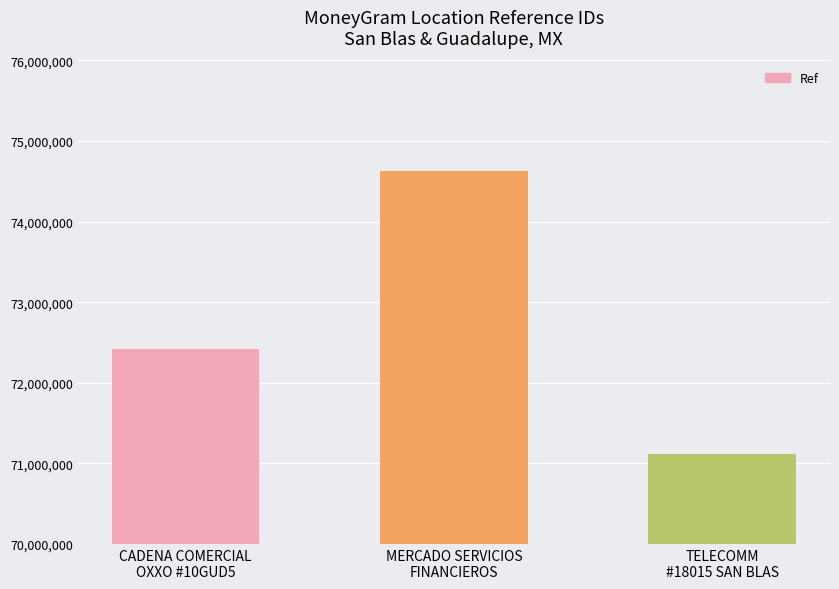

What is the greatest value displayed?

74629857